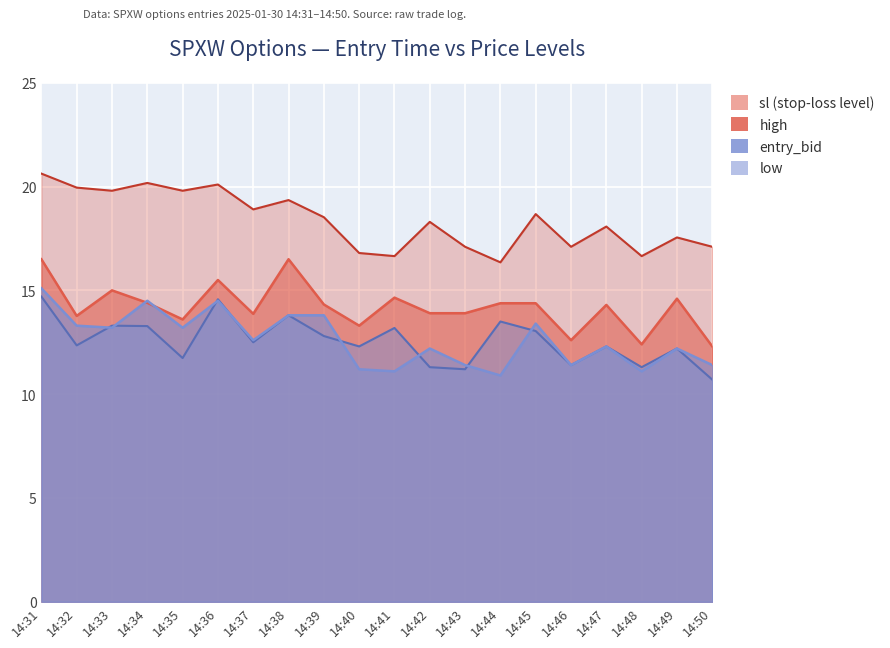

Reading right to left, transcribe all the data shown in this chart.

high: 14:50=12.3	14:49=14.6	14:48=12.4	14:47=14.3	14:46=12.6	14:45=14.4	14:44=14.4	14:43=13.9	14:42=13.9	14:41=14.7	14:40=13.3	14:39=14.3	14:38=16.5	14:37=13.9	14:36=15.5	14:35=13.6	14:34=14.4	14:33=15.0	14:32=13.8	14:31=16.5
low: 14:50=10.7	14:49=12.2	14:48=11.3	14:47=12.3	14:46=11.4	14:45=13.0	14:44=13.5	14:43=11.2	14:42=11.3	14:41=13.2	14:40=12.3	14:39=12.8	14:38=13.8	14:37=12.5	14:36=14.6	14:35=11.7	14:34=13.3	14:33=13.3	14:32=12.3	14:31=14.7
entry_bid: 14:50=11.4	14:49=12.2	14:48=11.1	14:47=12.3	14:46=11.4	14:45=13.4	14:44=10.9	14:43=11.4	14:42=12.2	14:41=11.1	14:40=11.2	14:39=13.8	14:38=13.8	14:37=12.6	14:36=14.5	14:35=13.2	14:34=14.5	14:33=13.2	14:32=13.3	14:31=15.1
sl: 14:50=17.1	14:49=17.6	14:48=16.6	14:47=18.1	14:46=17.1	14:45=18.7	14:44=16.4	14:43=17.1	14:42=18.3	14:41=16.6	14:40=16.8	14:39=18.5	14:38=19.4	14:37=18.9	14:36=20.1	14:35=19.8	14:34=20.2	14:33=19.8	14:32=19.9	14:31=20.6